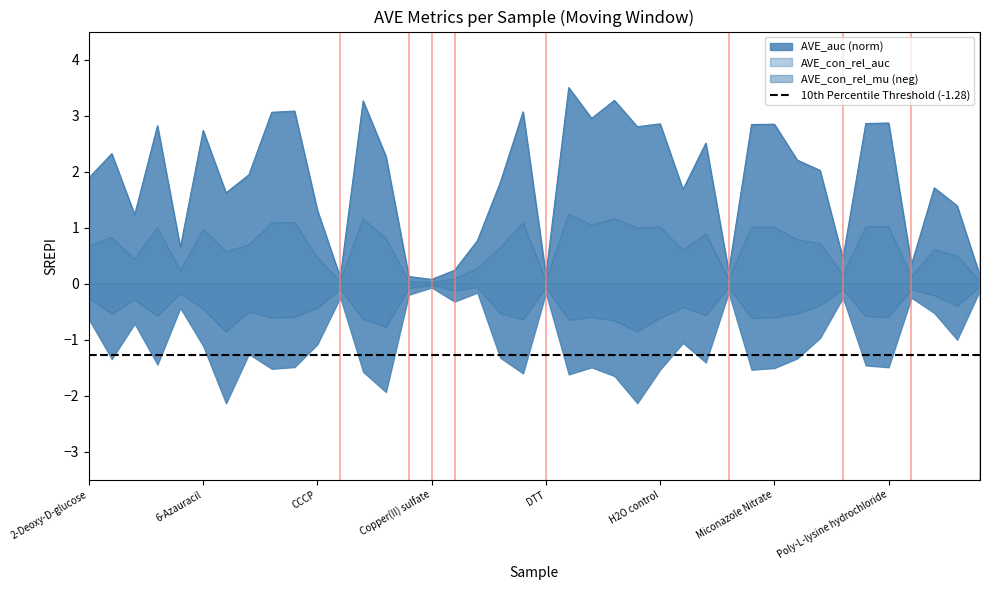

True or false: AVE_con_rel_mu and AVE_con_rel_auc cross at least once.

False